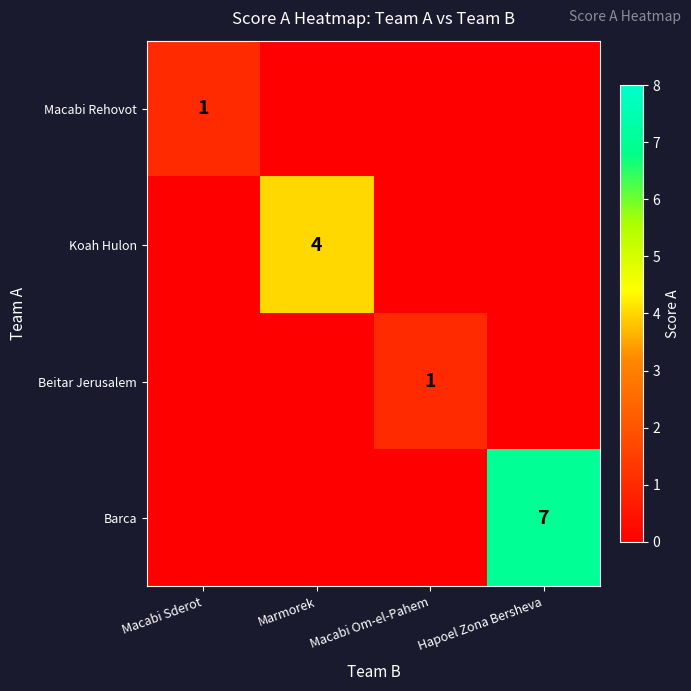

Is the value of Macabi Rehovot at Macabi Sderot greater than the value of Koah Hulon at Marmorek?

No